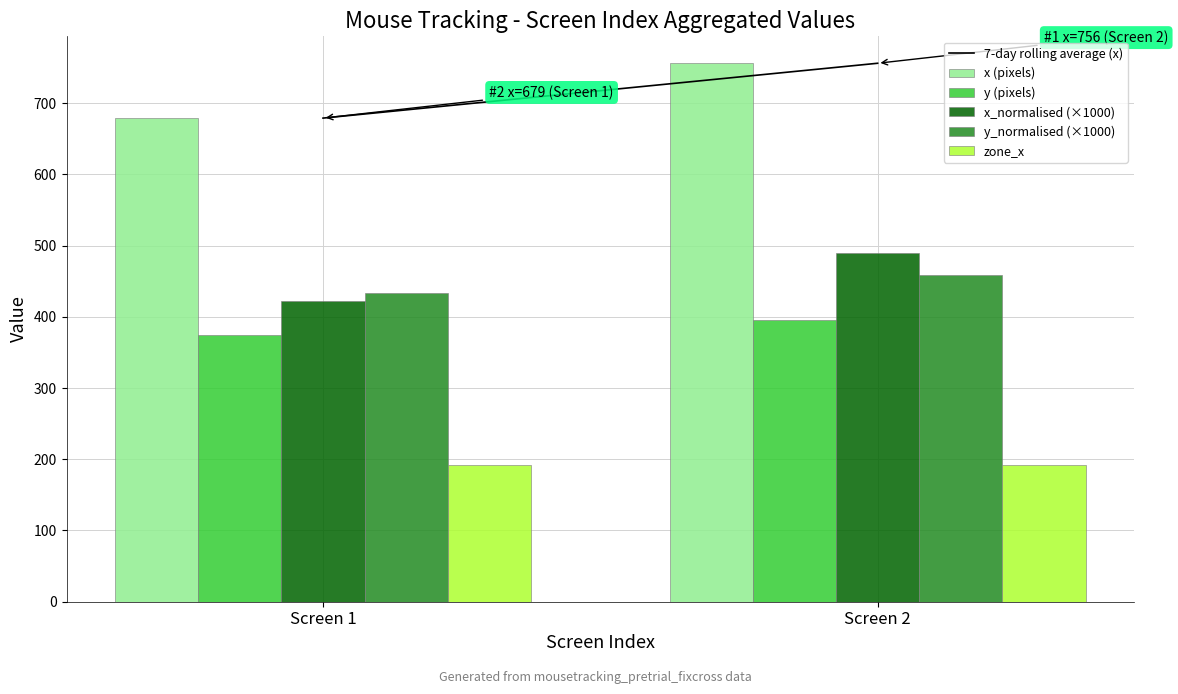

What is the total value across all series at Screen 2?

2291.9